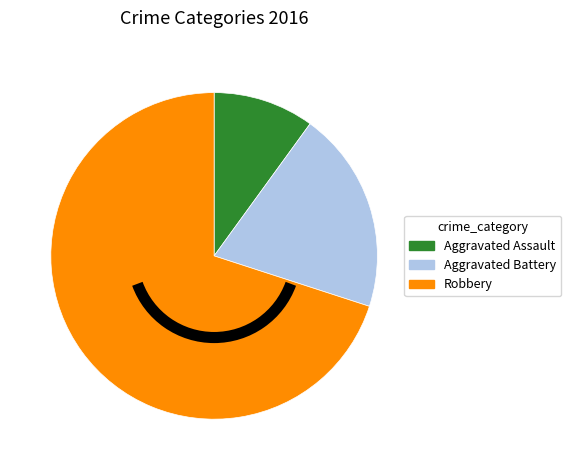

Do Aggravated Battery and Aggravated Assault together represent more than half of the pie?

No